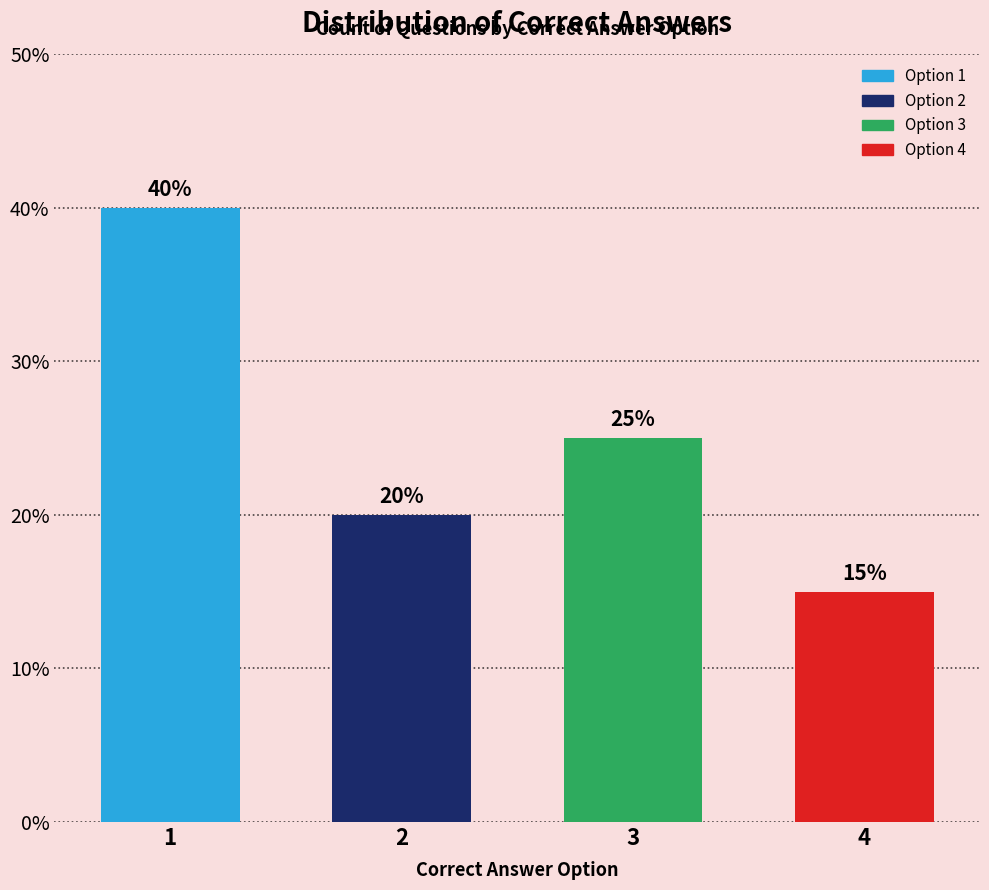

Reading right to left, list all the values displayed in this chart.

15	25	20	40